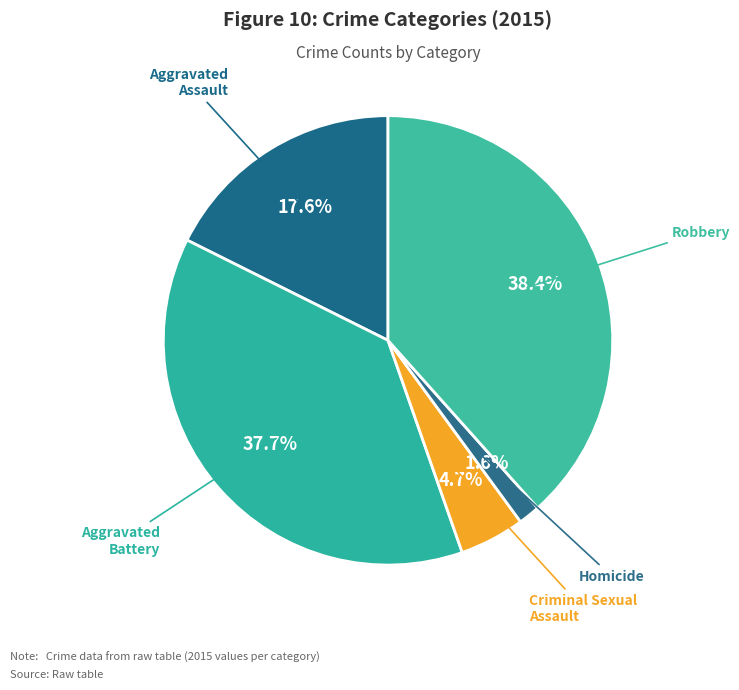

To the nearest percent, what is the difference between the largest and smallest slice percentages?

37%